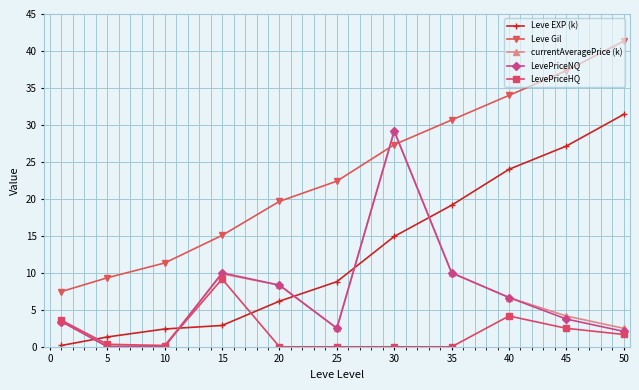

Which series has the widest spread of values?

Leve Gil